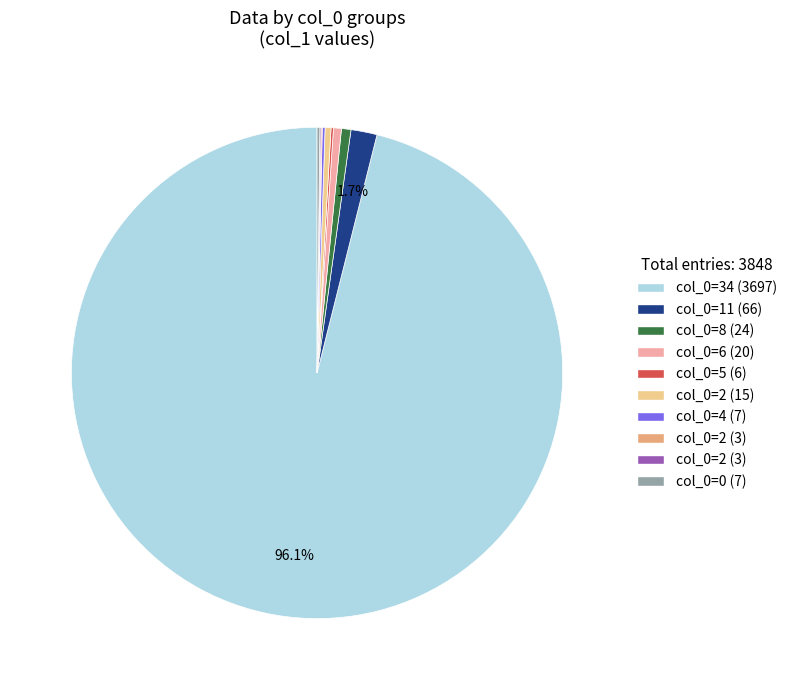

Does any single category account for the majority?

Yes